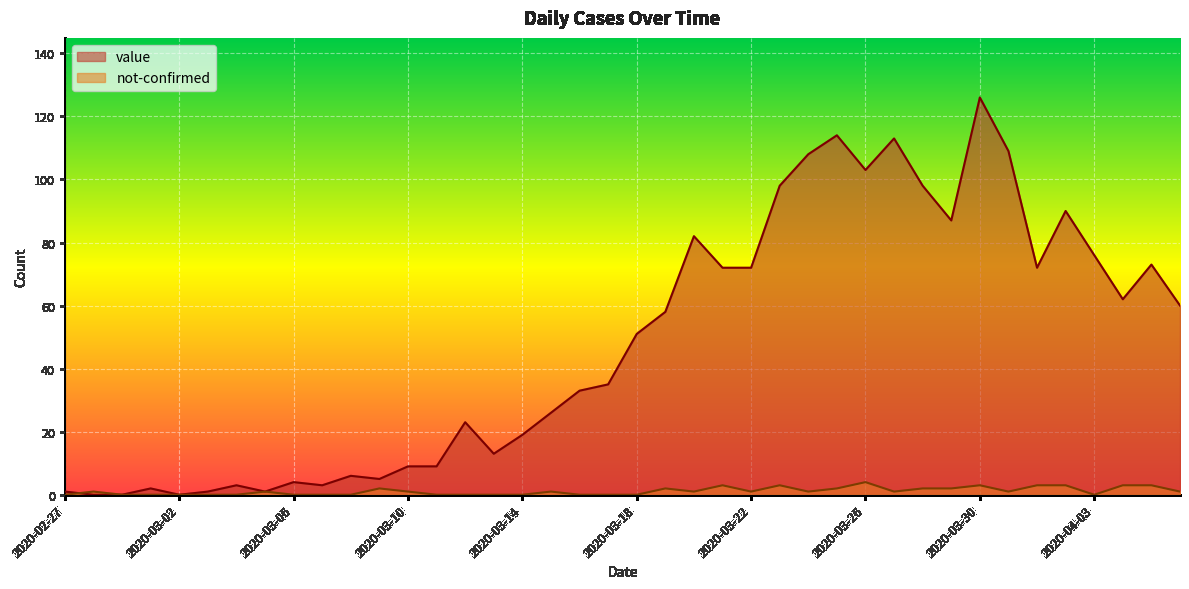

How many interior local peaks does the value series have?

11